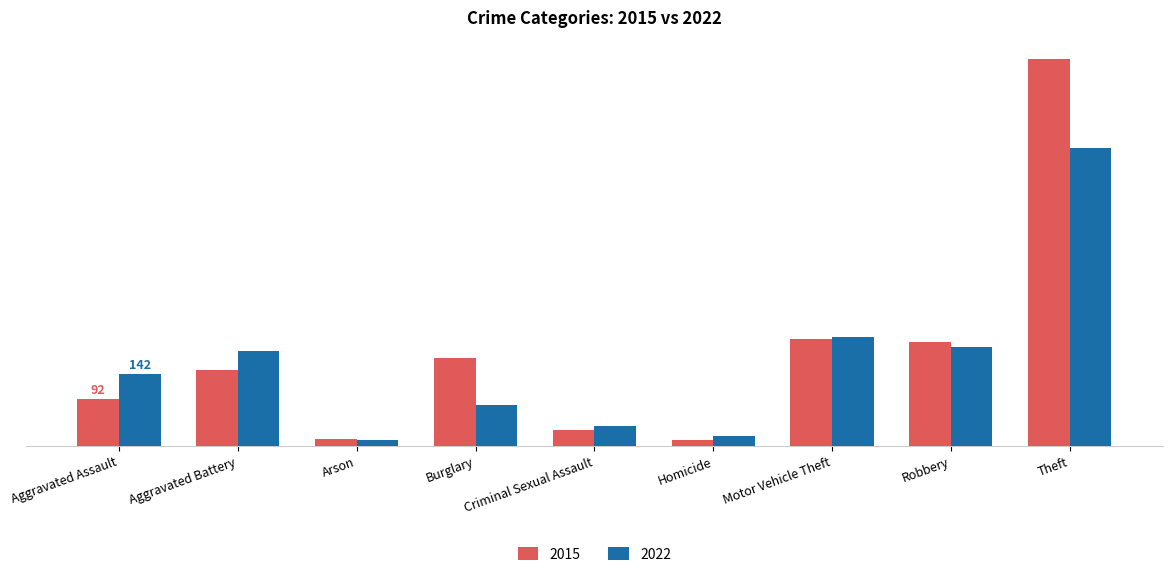

What is the label of the 2nd bar from the right?

Robbery